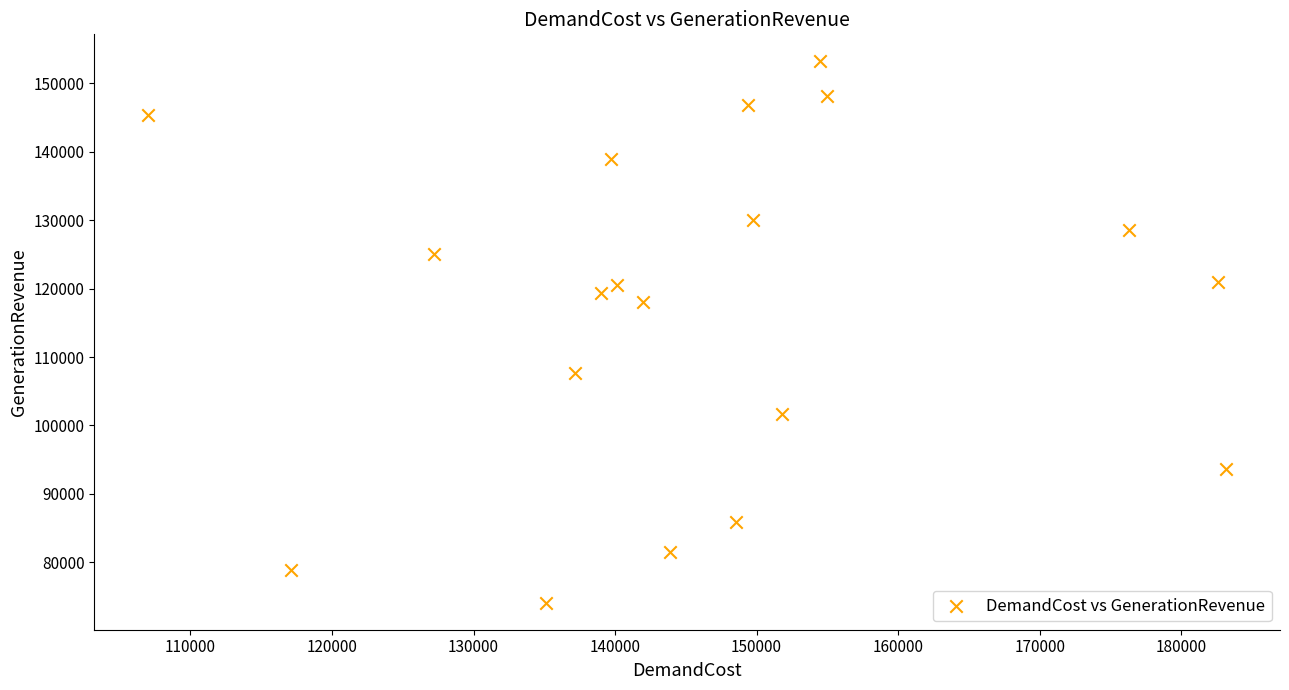

What Y value in the scatter plot is closest to 113662?

118014.2